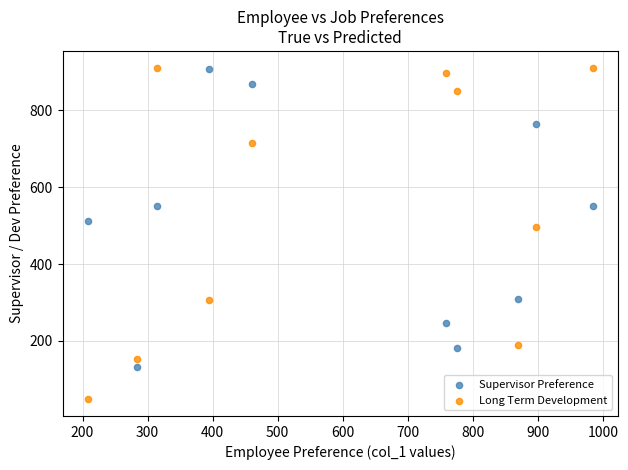

Which series contains the lowest Y value?

Long Term Development